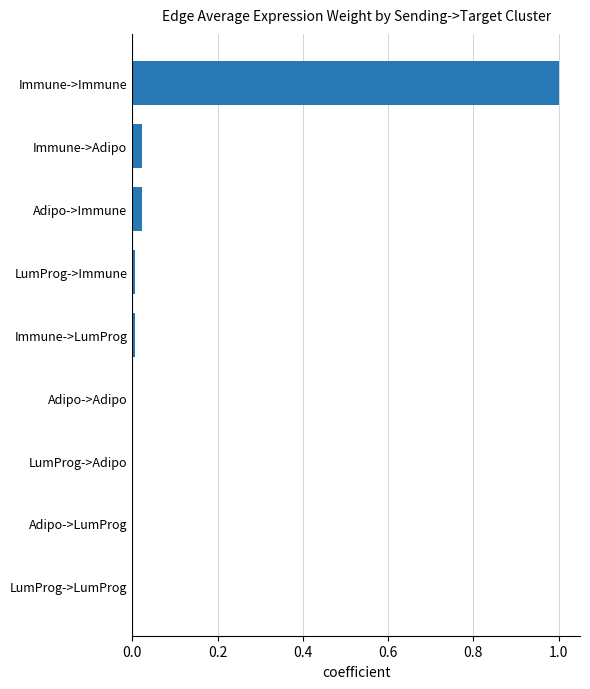

What is the sum of all values?

1.1